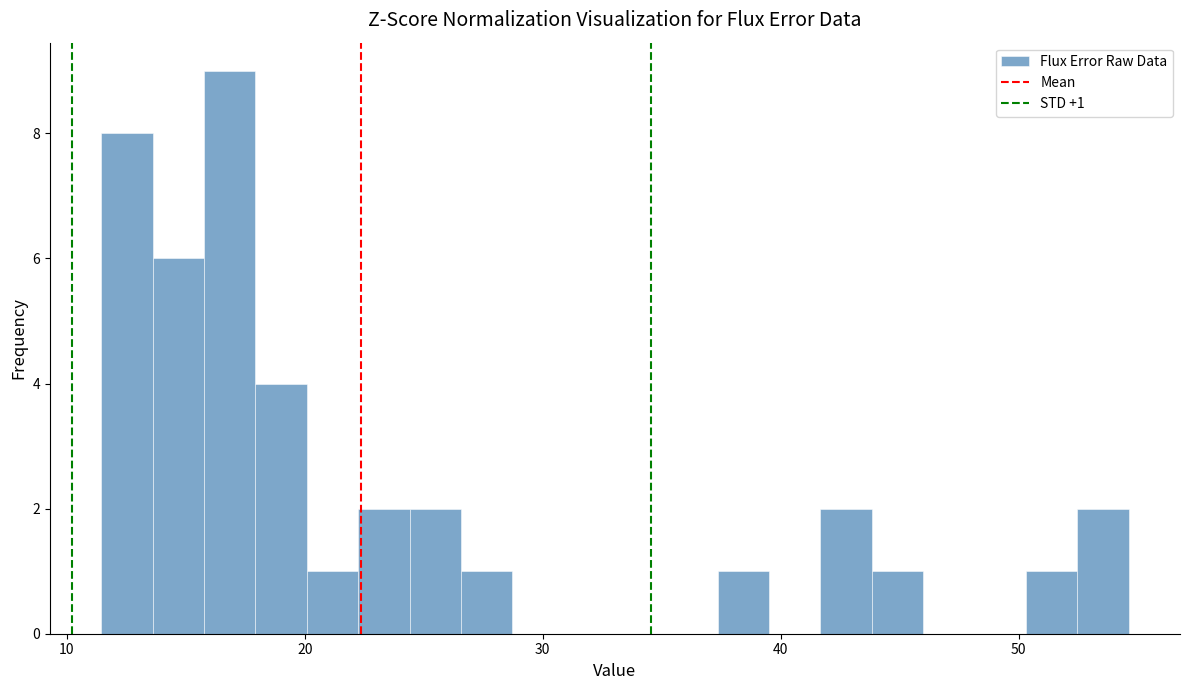

Around what value on the x-axis is the tallest bar? Give the approximate position of its centre, as read against the axis.

17